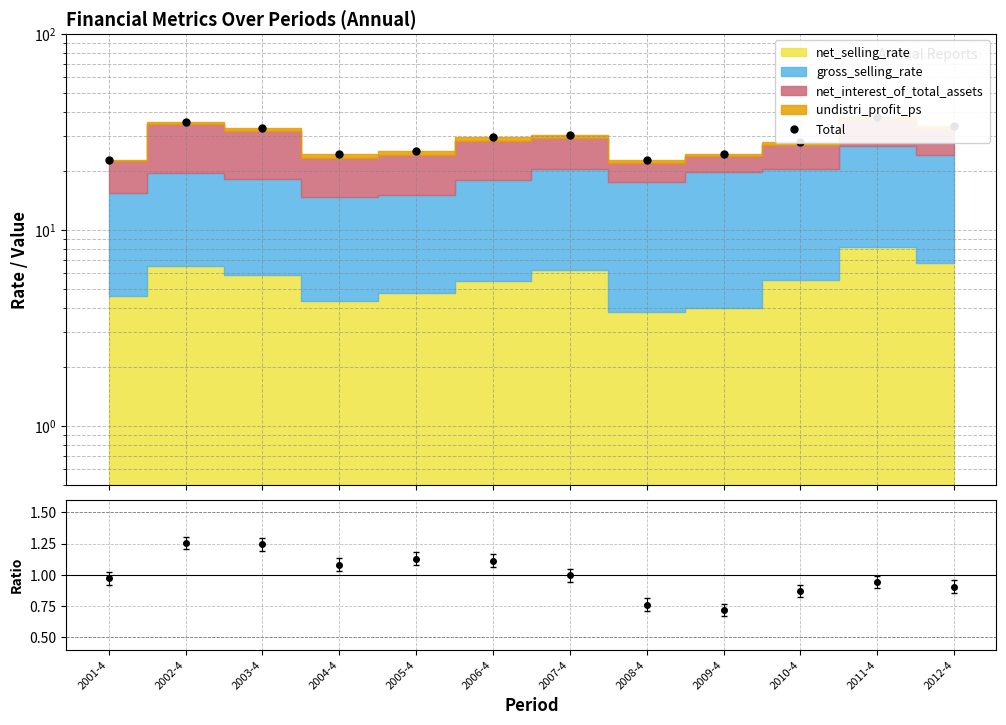

How many points are lower than both their immediate neighbors (excluding endpoints)?

2